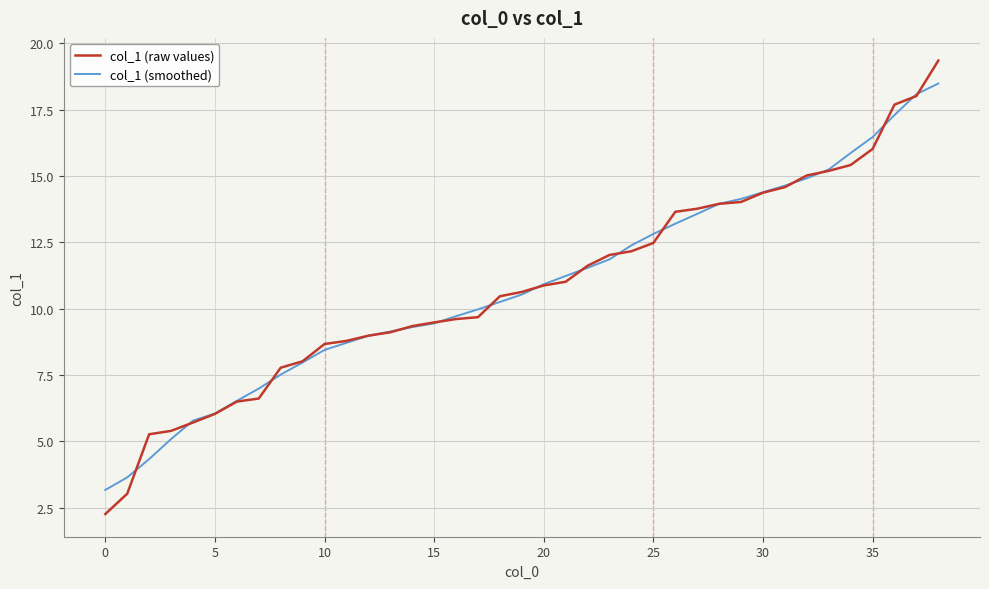

What is the maximum value shown in the chart?

19.4